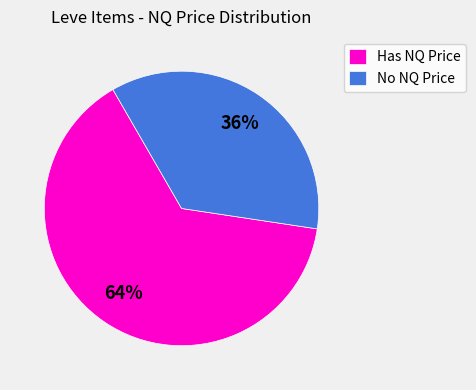

Is there a majority slice in this chart?

Yes